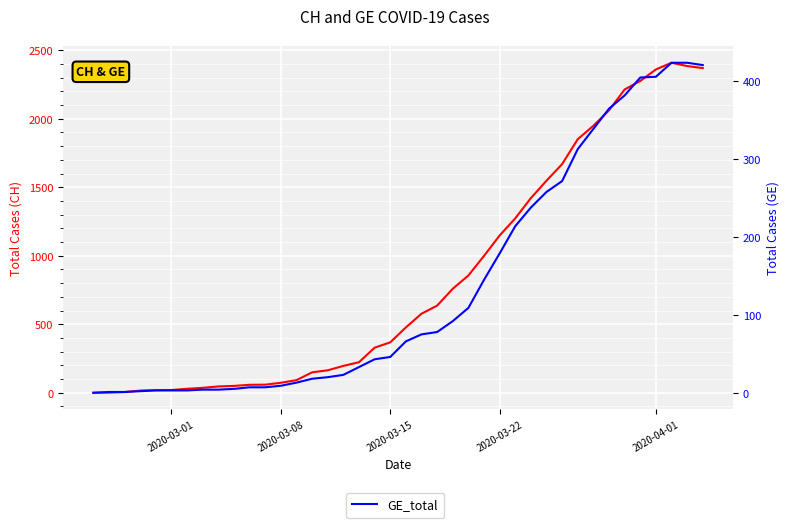

List the series in order of their peak value, highest first.

CH_total, GE_total